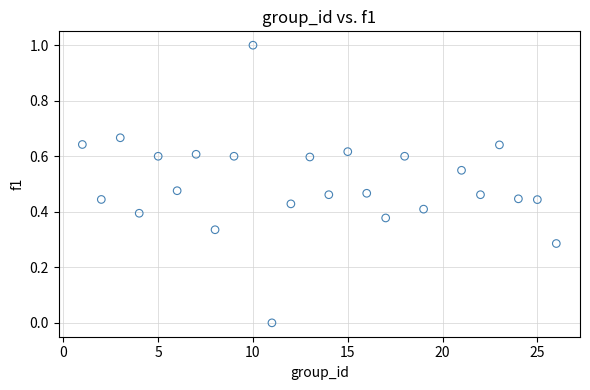

What is the range of X values (max minus min)?

25.0